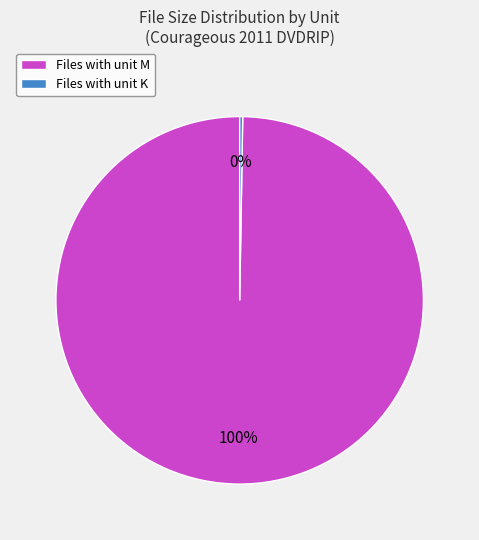

Does any single category account for the majority?

Yes